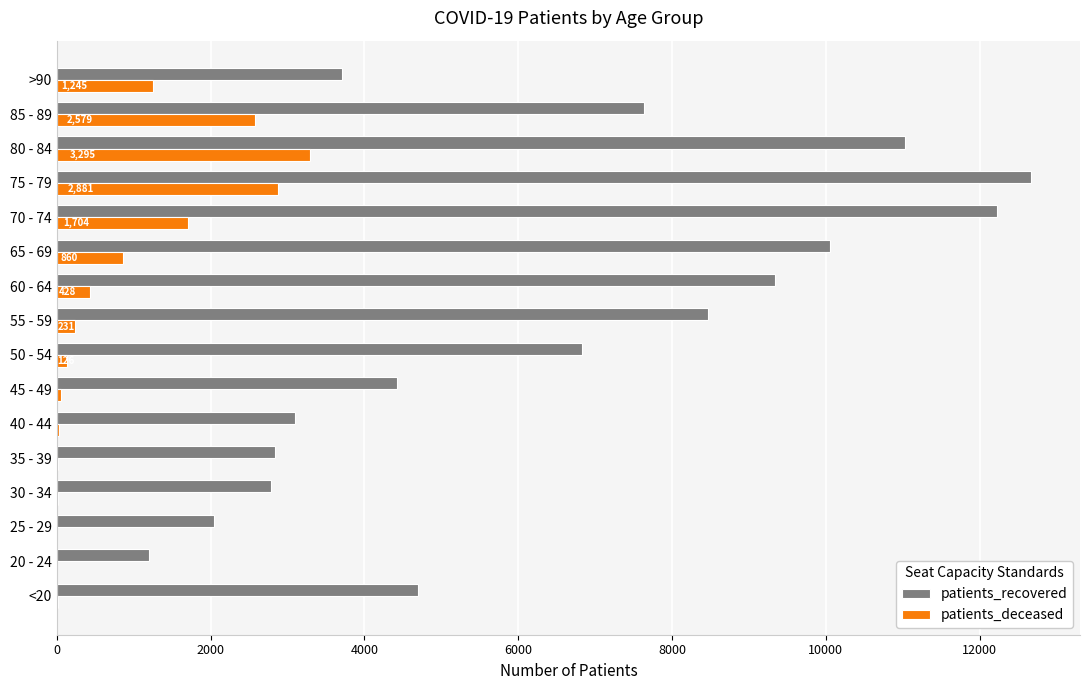

What are all the series names shown in the legend?

patients_recovered, patients_deceased